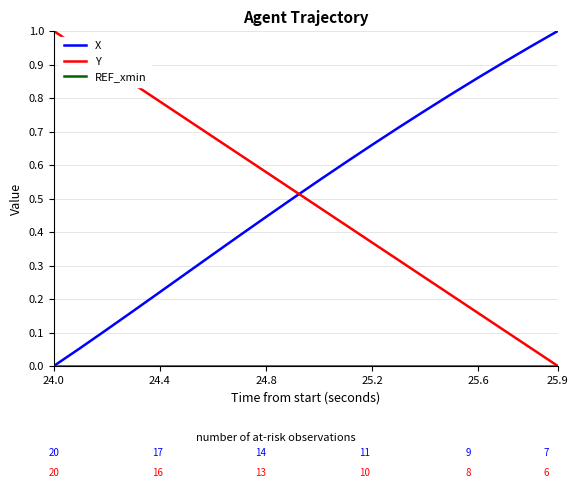

How many intersections are there between X and Y?

1